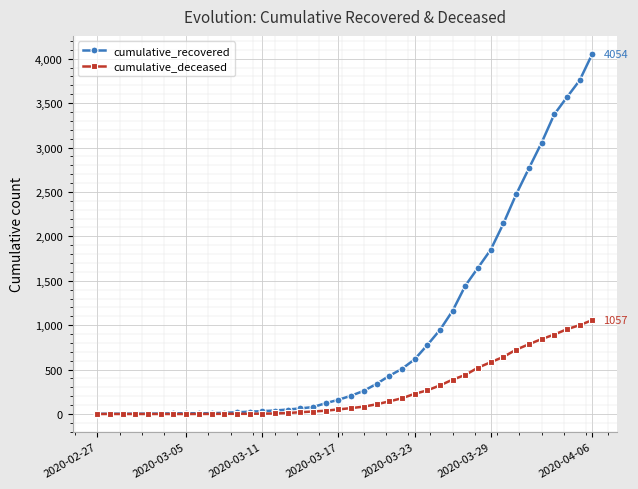

How many series are shown in this chart?

2